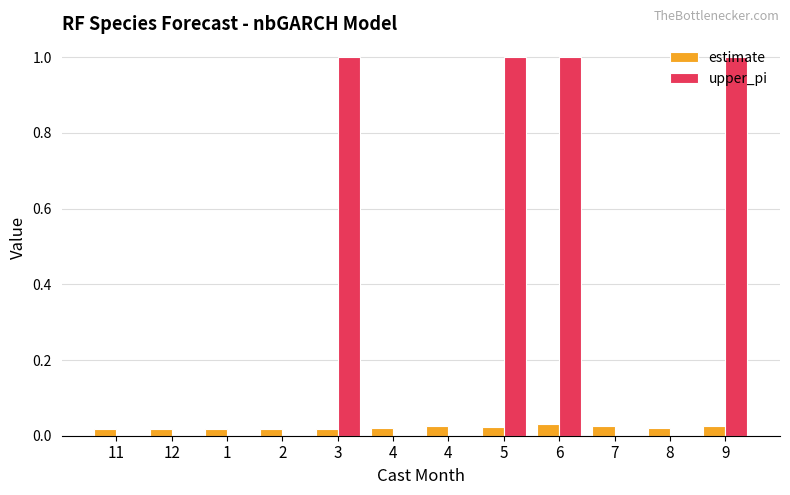

How many categories are shown in the chart?

12